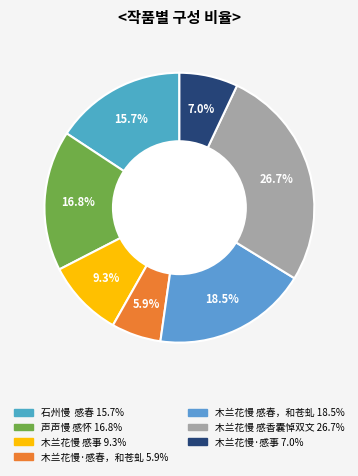

How many slices are in this pie chart?

7